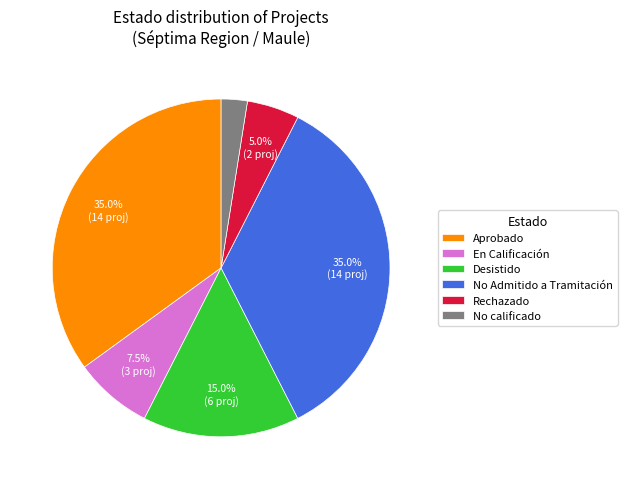

Do No calificado and Desistido together represent more than half of the pie?

No